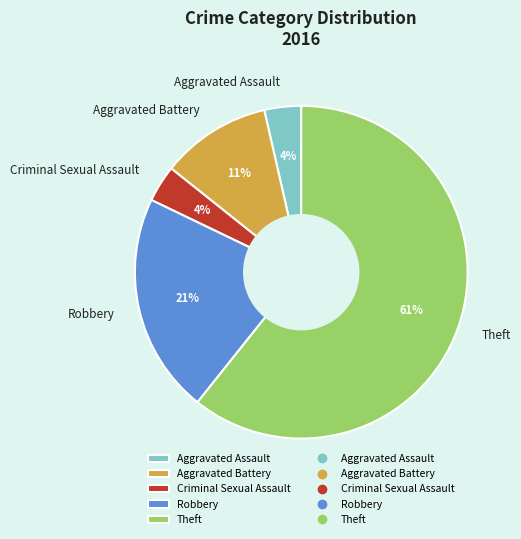

What is the largest slice in the pie chart?

Theft